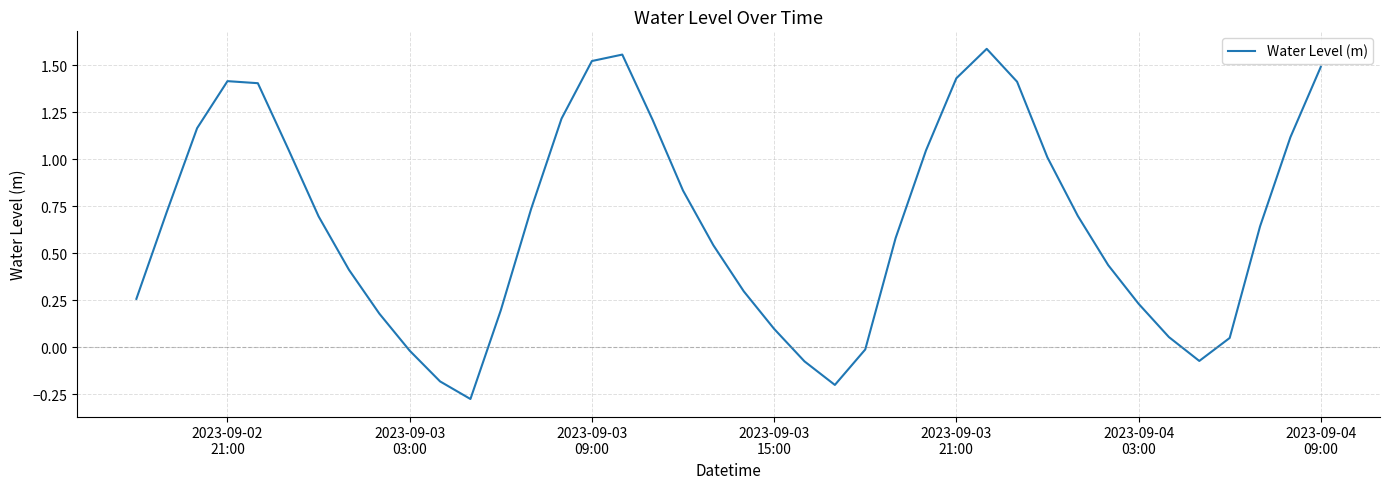

What is the difference between the maximum and minimum values?

1.9